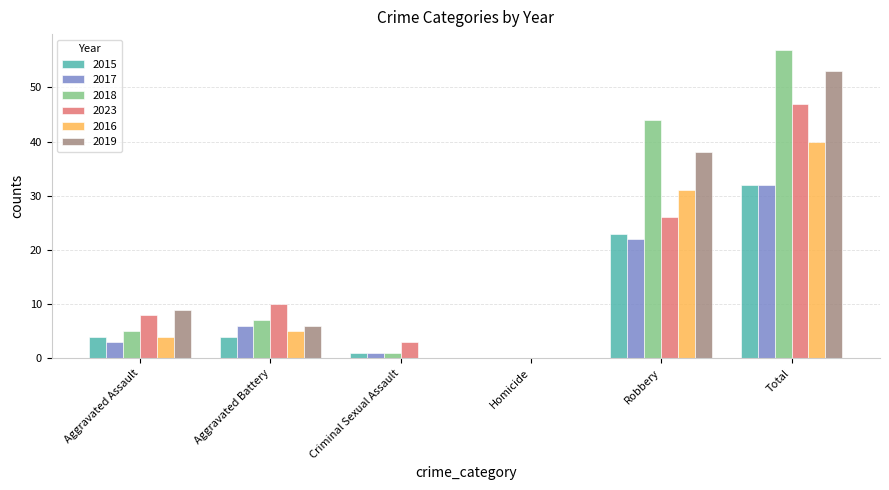

At which label does 2018 reach its peak?

Total